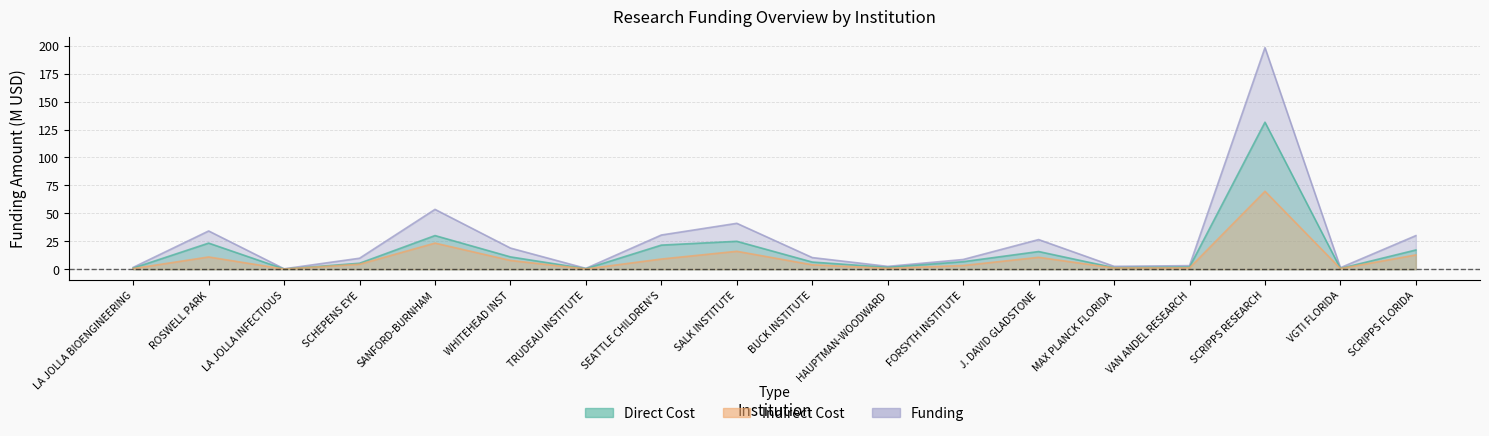

Rank the series by their maximum value, from highest to lowest.

Funding, Direct Cost, Indirect Cost